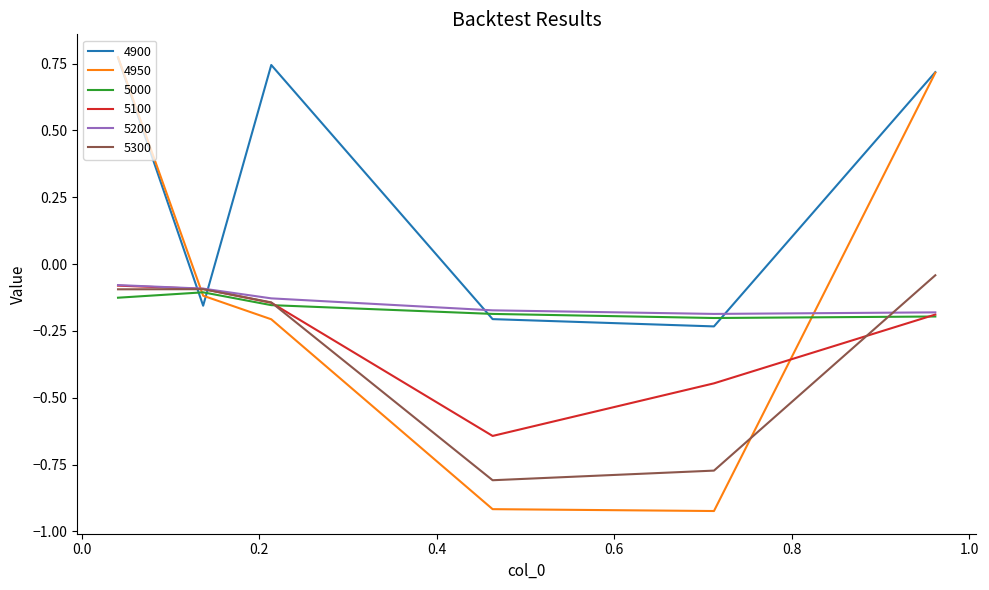

What is the difference between the maximum and minimum values in the 5000 series?

0.1